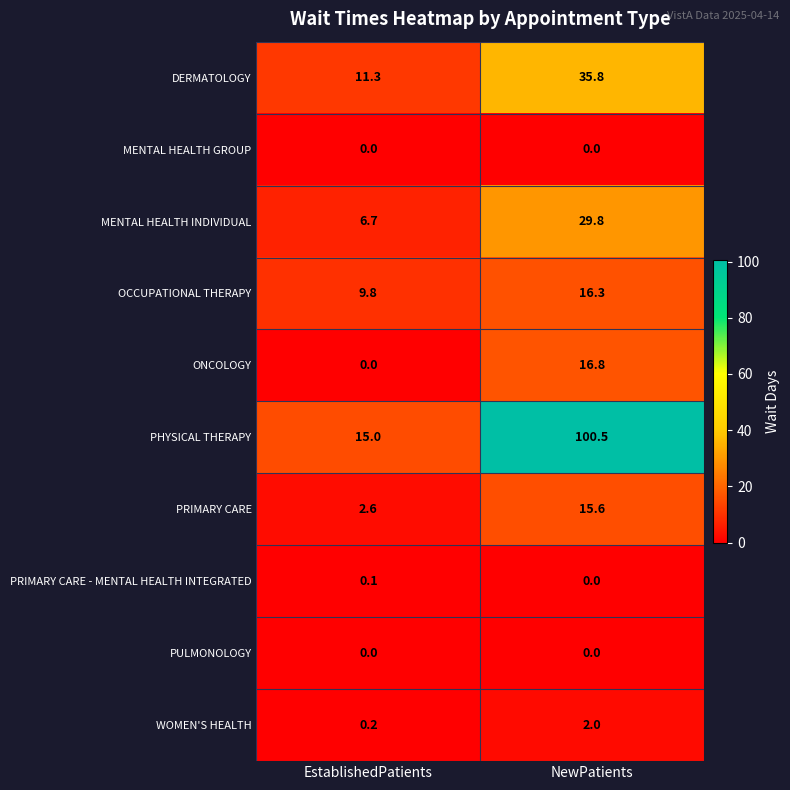

How many data points does each series have?

2